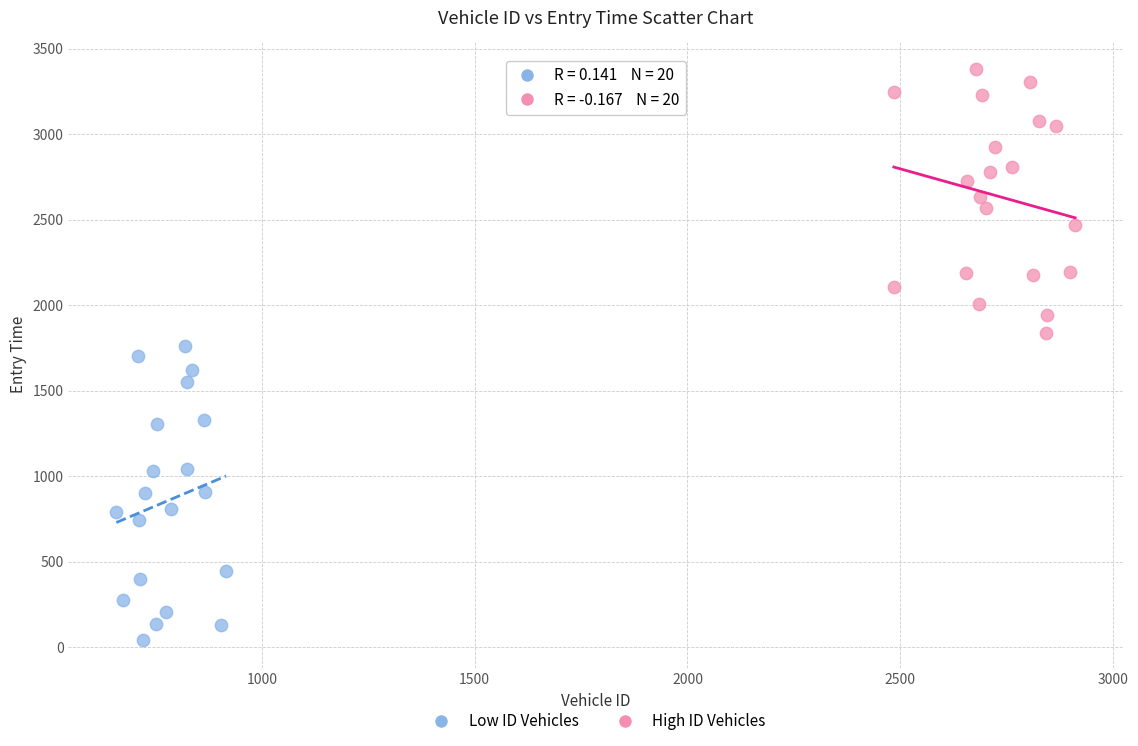

Which series reaches the maximum Y coordinate?

High ID Vehicles